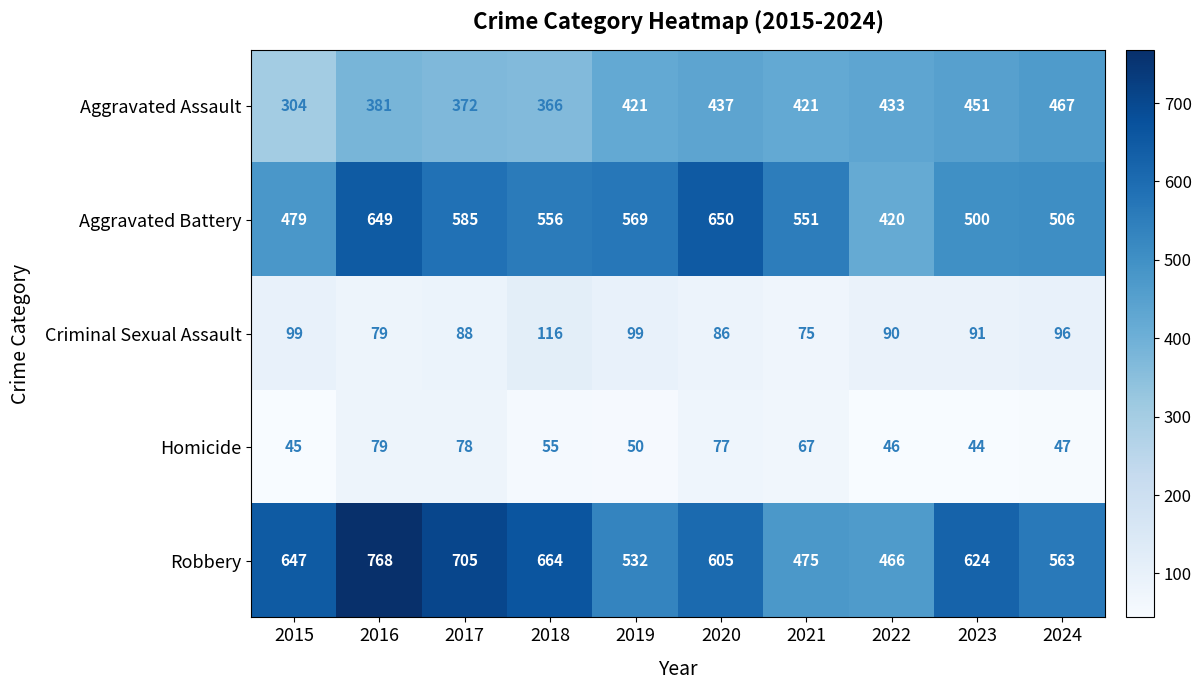

At which category is the sum across all series the highest?

2016